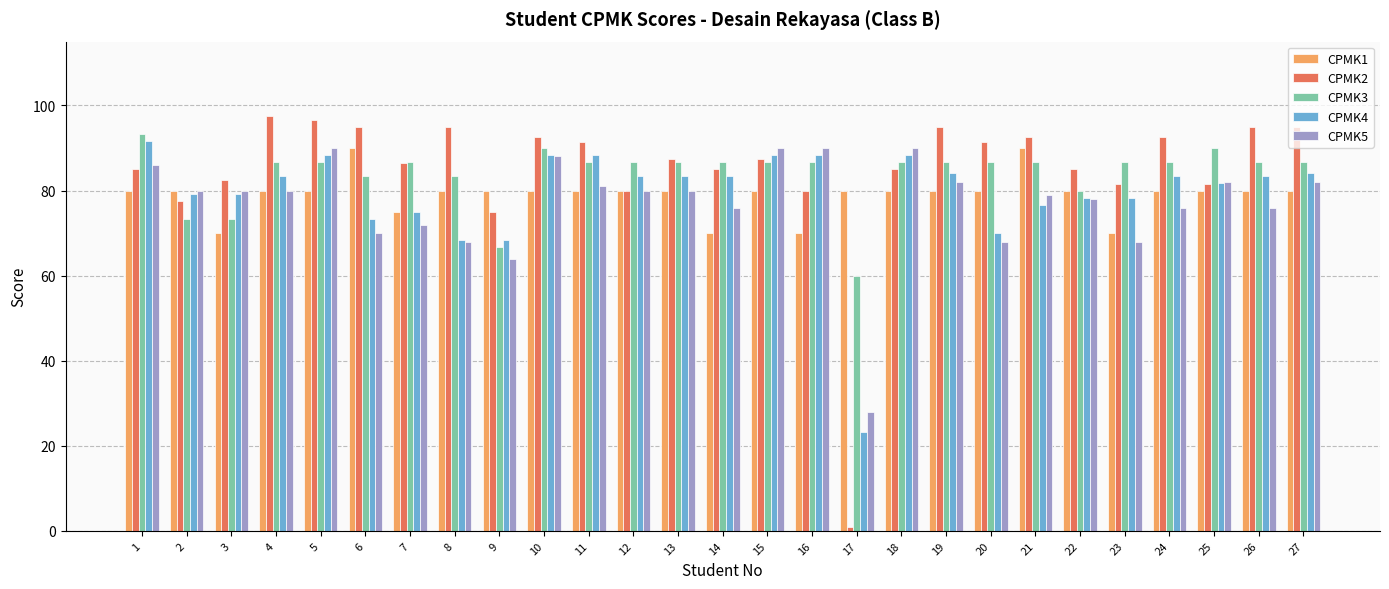

Reading right to left, what are all the values shown in this chart?

CPMK1: 80.0	80.0	80.0	80.0	70.0	80.0	90.0	80.0	80.0	80.0	80.0	70.0	80.0	70.0	80.0	80.0	80.0	80.0	80.0	80.0	75.0	90.0	80.0	80.0	70.0	80.0	80.0
CPMK2: 95.0	95.0	81.5	92.5	81.5	85.0	92.5	91.5	95.0	85.0	1.0	80.0	87.5	85.0	87.5	80.0	91.5	92.5	75.0	95.0	86.5	95.0	96.5	97.5	82.5	77.5	85.0
CPMK3: 86.7	86.7	90.0	86.7	86.7	80.0	86.7	86.7	86.7	86.7	60.0	86.7	86.7	86.7	86.7	86.7	86.7	90.0	66.7	83.3	86.7	83.3	86.7	86.7	73.3	73.3	93.3
CPMK4: 84.2	83.3	81.7	83.3	78.3	78.3	76.7	70.0	84.2	88.3	23.3	88.3	88.3	83.3	83.3	83.3	88.3	88.3	68.3	68.3	75.0	73.3	88.3	83.3	79.2	79.2	91.7
CPMK5: 82.0	76.0	82.0	76.0	68.0	78.0	79.0	68.0	82.0	90.0	28.0	90.0	90.0	76.0	80.0	80.0	81.0	88.0	64.0	68.0	72.0	70.0	90.0	80.0	80.0	80.0	86.0